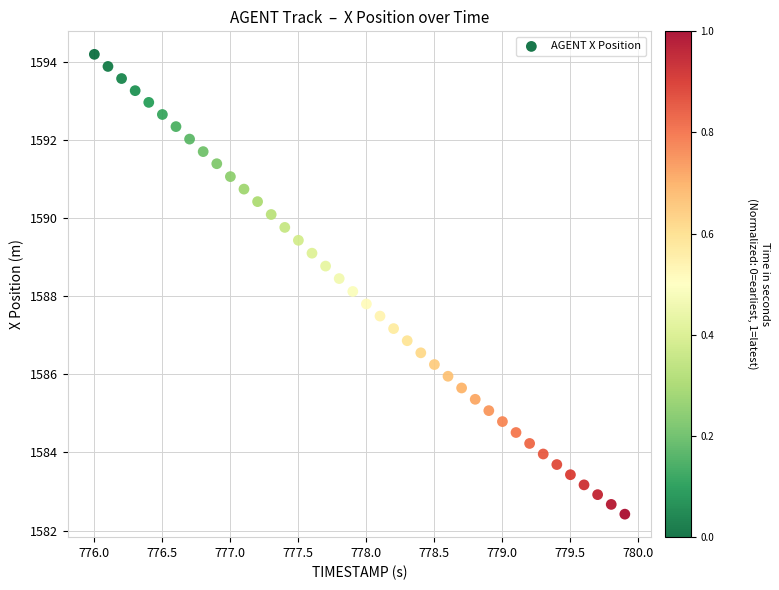

What is the range of Y values (max minus min)?

11.8